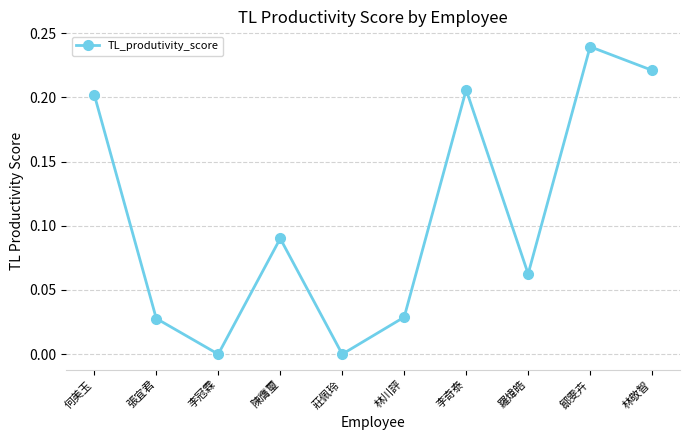

At which category does the data reach its first local peak?

陳膺璽